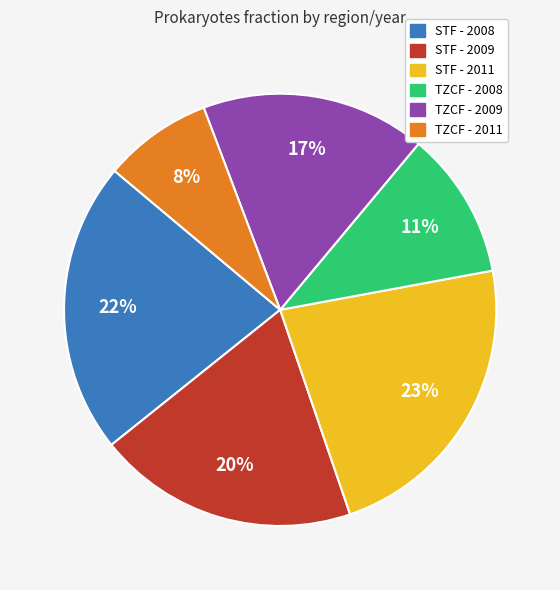

What is the smallest slice in the pie chart?

TZCF - 2011